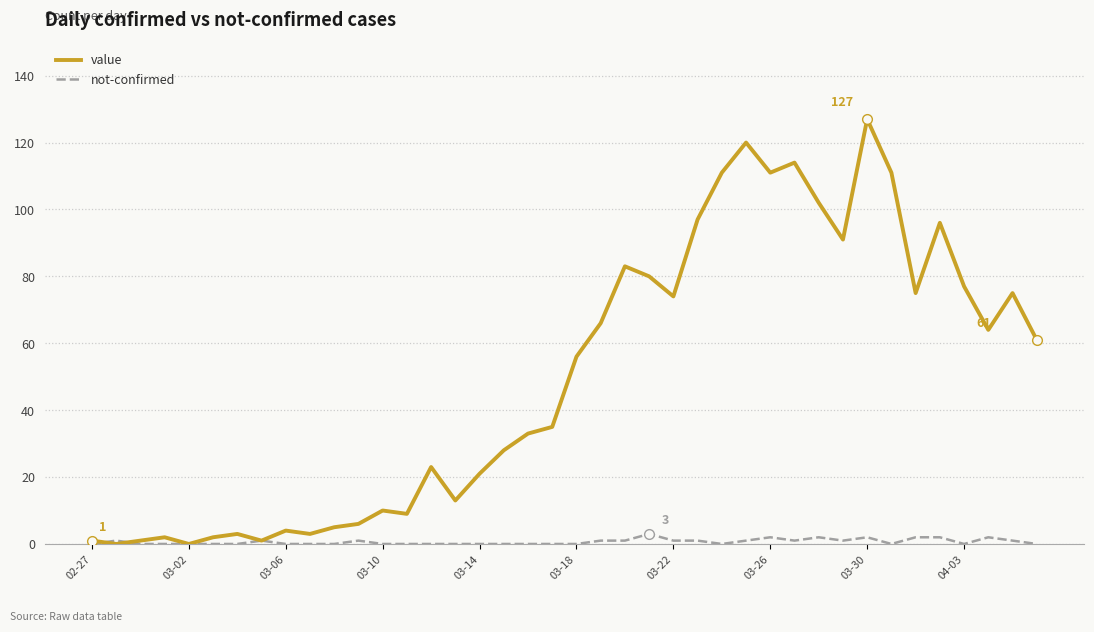

Does the chart display data point markers on the line(s)?

No